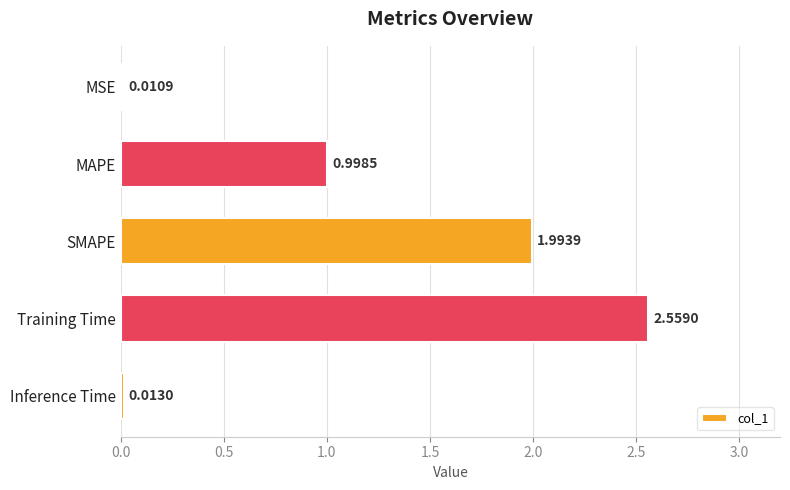

What is the sum of all values?

5.6